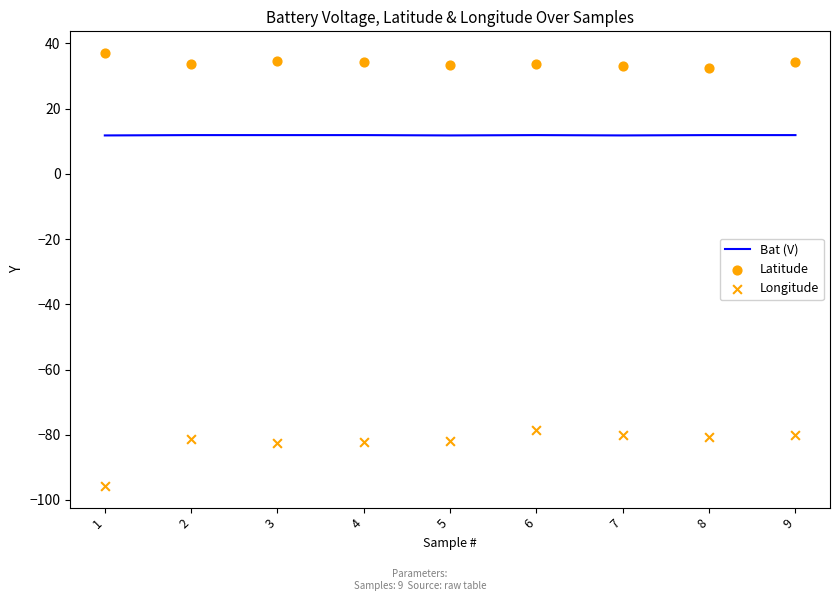

Is the value of Bat (V) at 9 greater than the value of Longitude at 7?

Yes